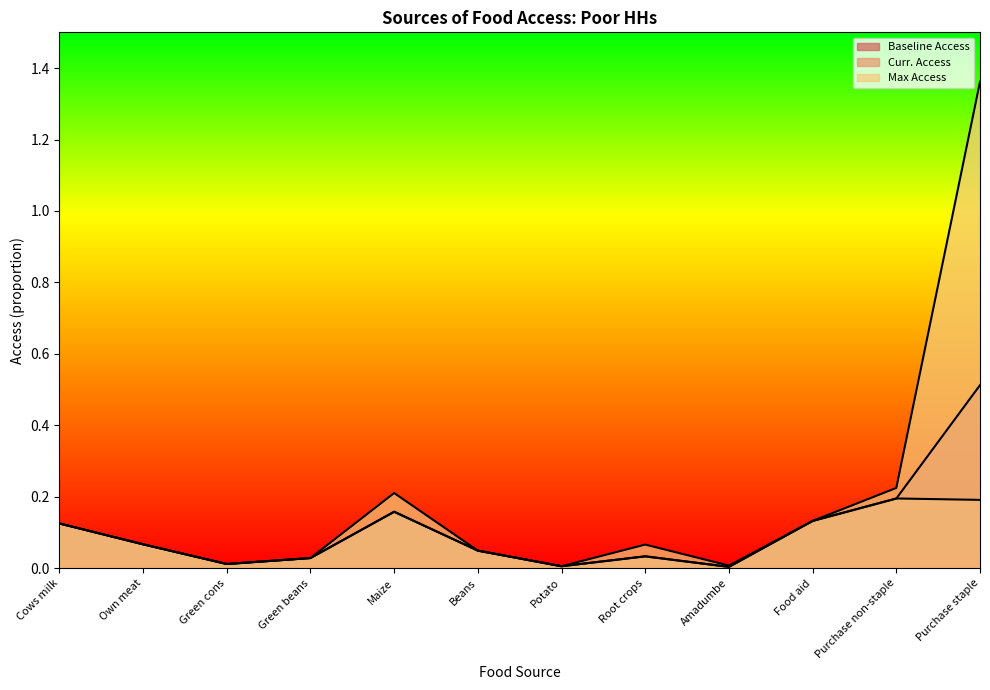

What are all the series names shown in the legend?

Baseline Access, Curr. Access, Max Access